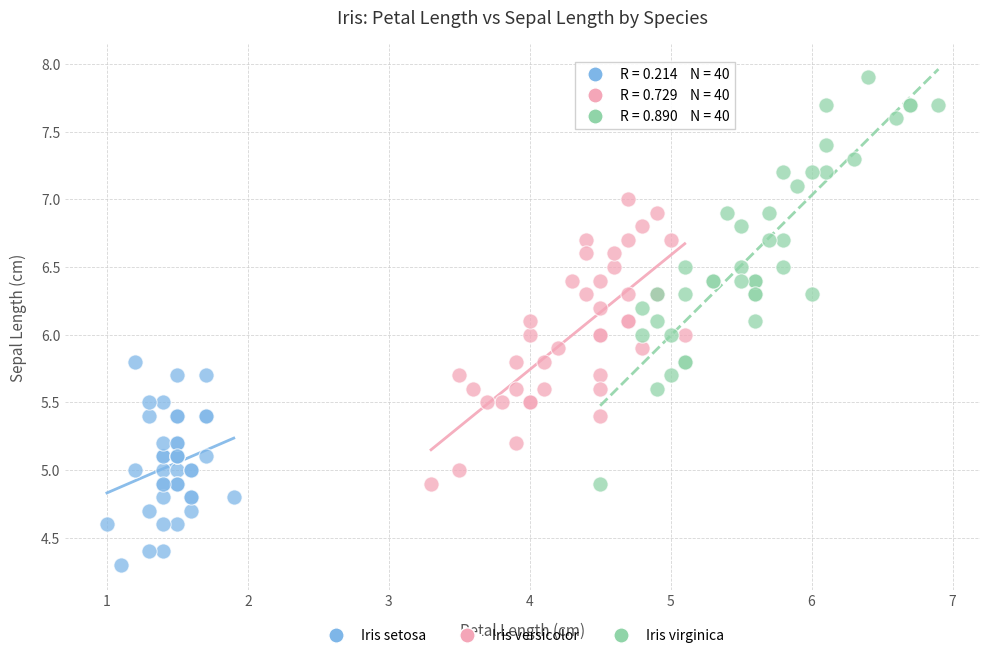

Which series reaches the maximum Y coordinate?

Iris virginica